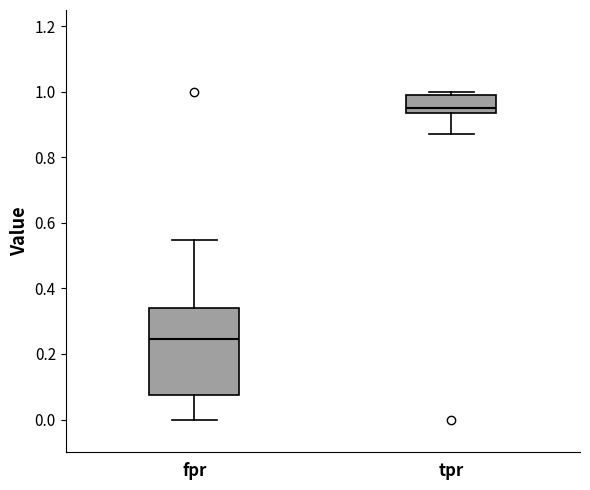

Comparing the boxes themselves (not the whiskers), which one is the tallest?

fpr